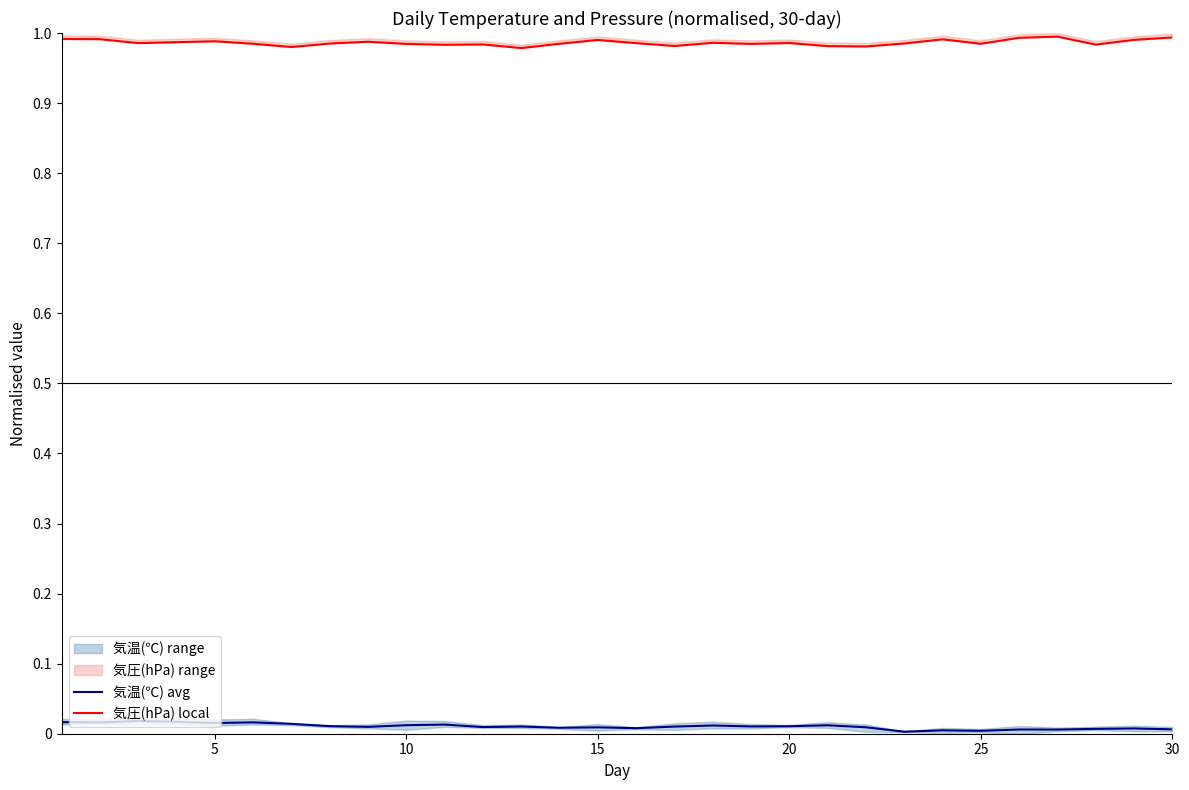

Reading left to right, list all the values displayed in this chart.

気温(℃) avg: 0.0	0.0	0.0	0.0	0.0	0.0	0.0	0.0	0.0	0.0	0.0	0.0	0.0	0.0	0.0	0.0	0.0	0.0	0.0	0.0	0.0	0.0	0.0	0.0	0.0	0.0	0.0	0.0	0.0	0.0
気圧(hPa) local: 1.0	1.0	1.0	1.0	1.0	1.0	1.0	1.0	1.0	1.0	1.0	1.0	1.0	1.0	1.0	1.0	1.0	1.0	1.0	1.0	1.0	1.0	1.0	1.0	1.0	1.0	1.0	1.0	1.0	1.0